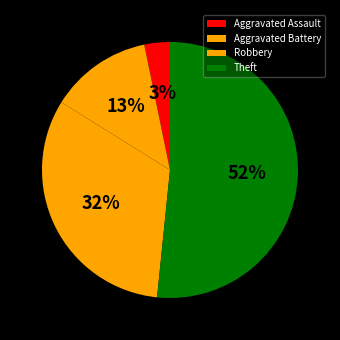

To the nearest percent, what portion does Theft represent?

52%